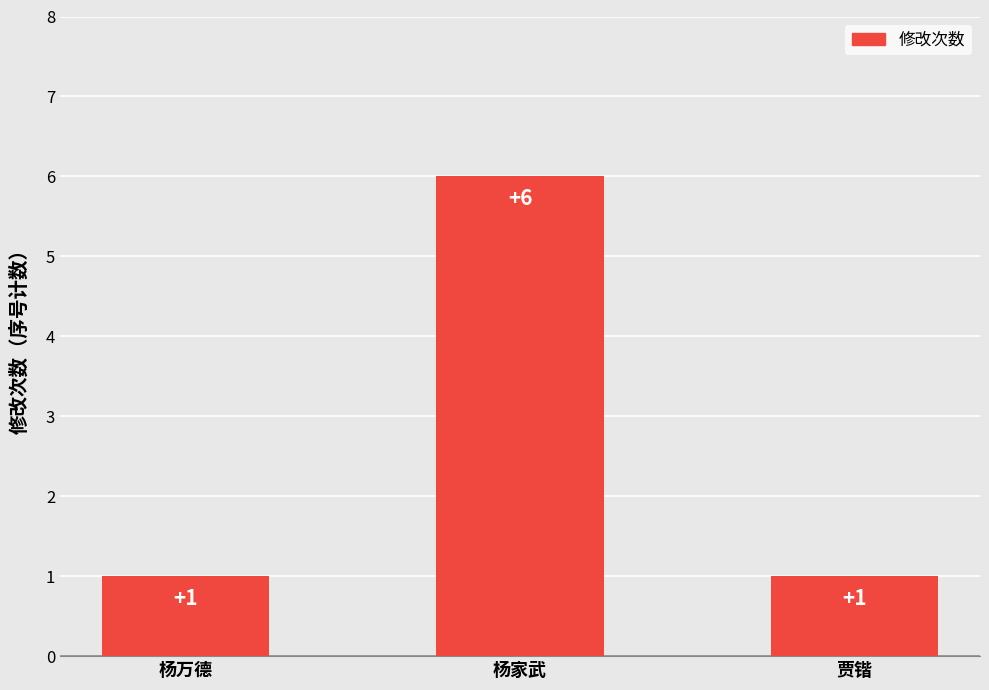

What position from the left is 杨家武?

2